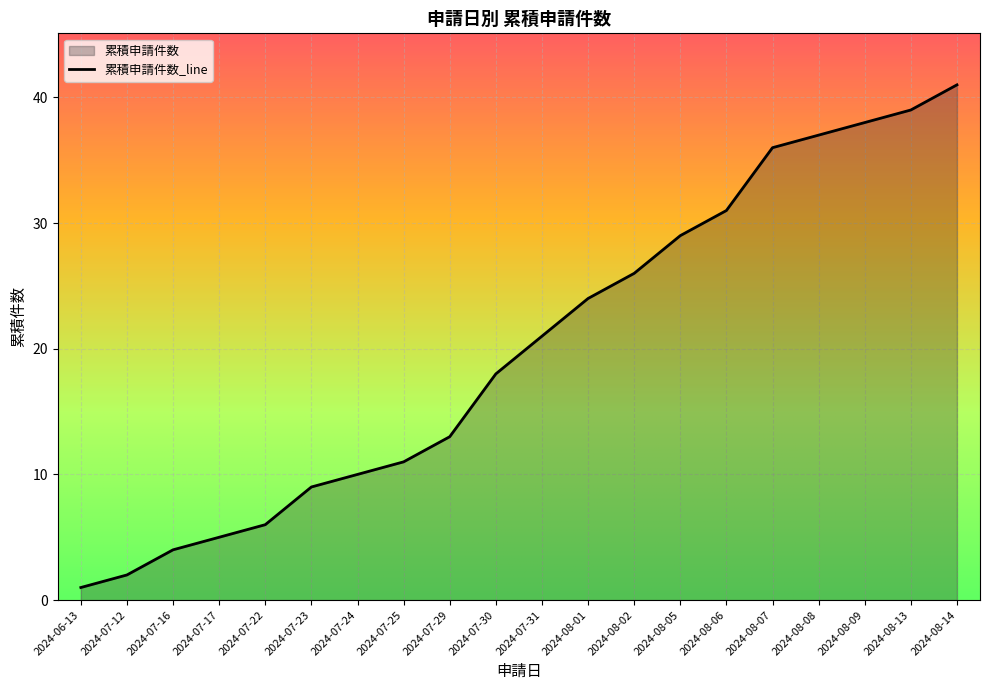

What is the value of the 18th point from the left?

38